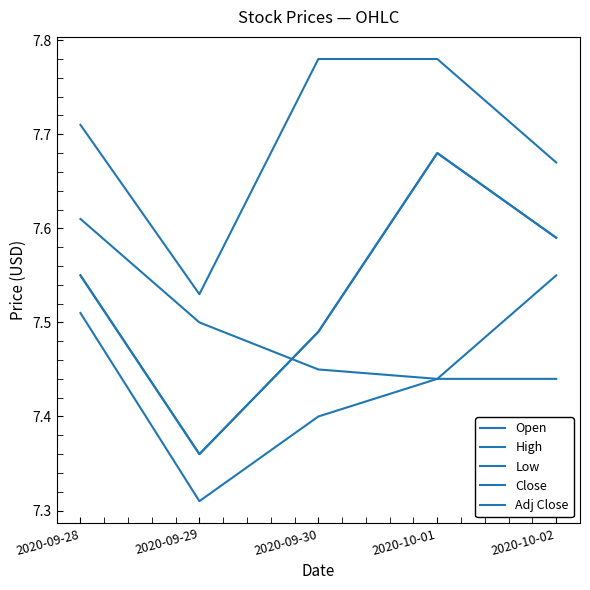

What is the average value of the Adj Close series?

7.5